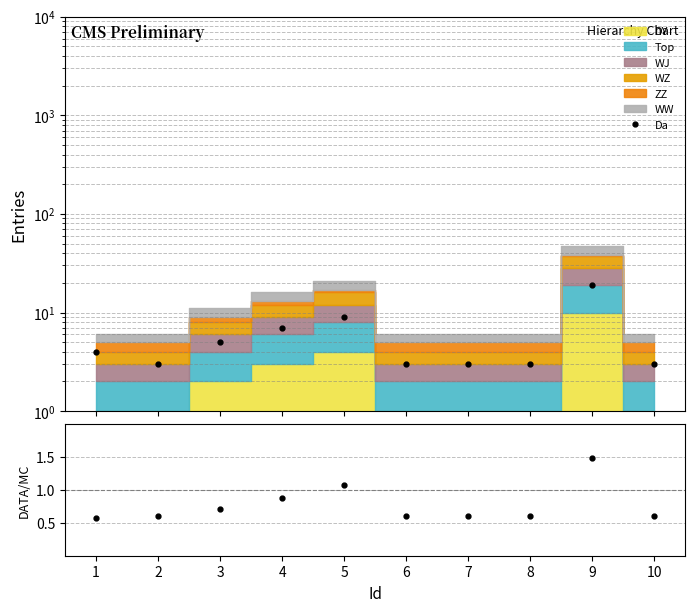

What is the smallest value displayed?

0.6